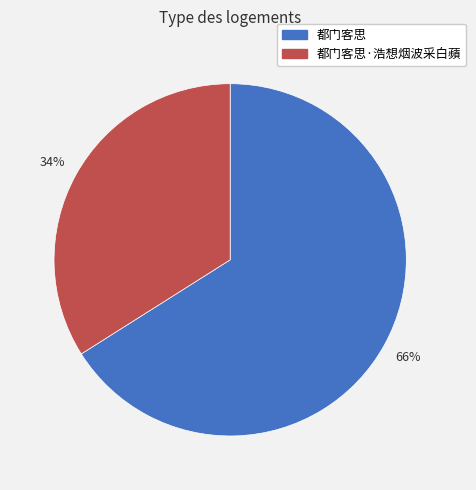

To the nearest percent, what is the average slice percentage?

50%